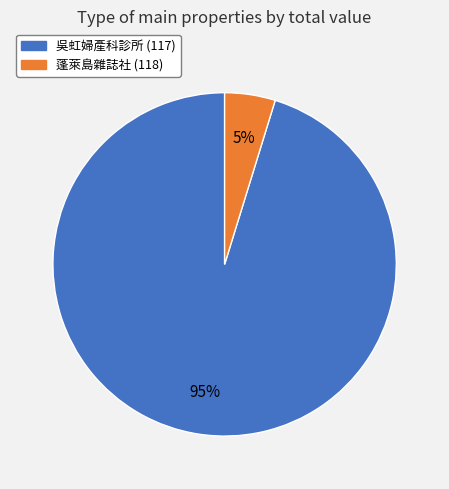

What percentage is the 蓬萊島雜誌社 (118) slice, to the nearest percent?

5%